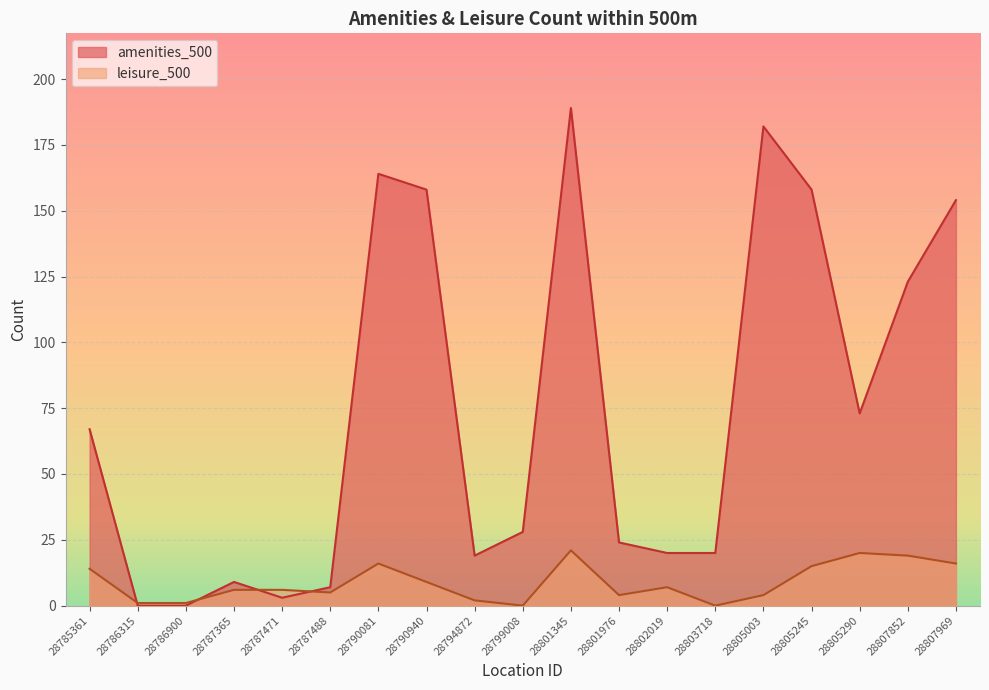

How many values in leisure_500 are above zero?

17